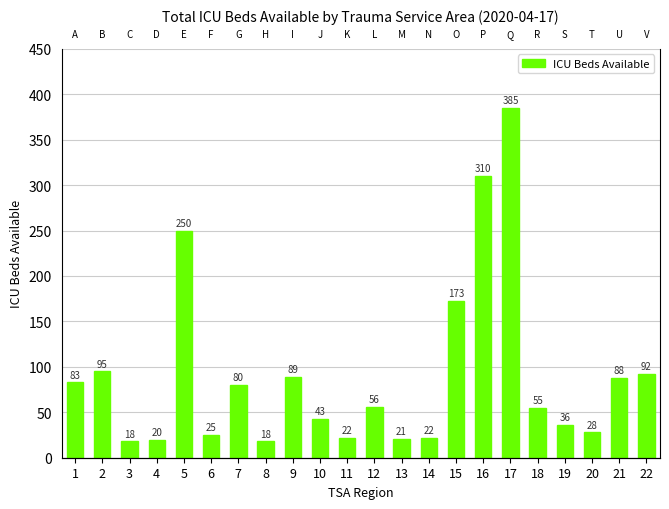

What is the average value?

91